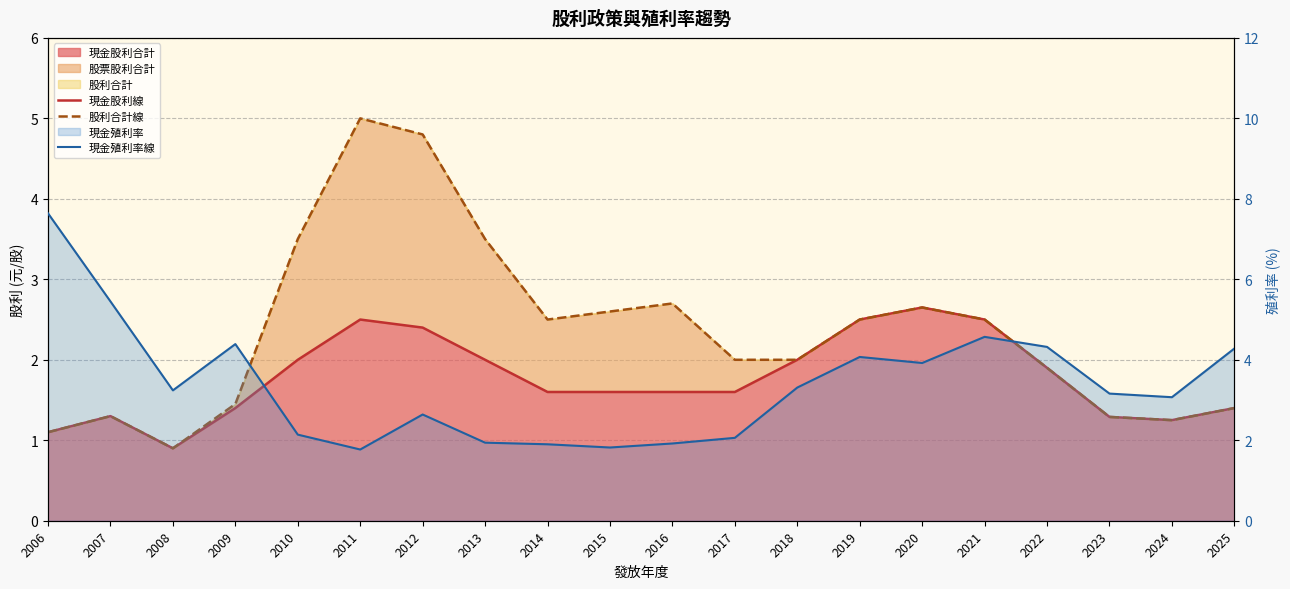

What is the sum of all 現金股利線 values?

35.5